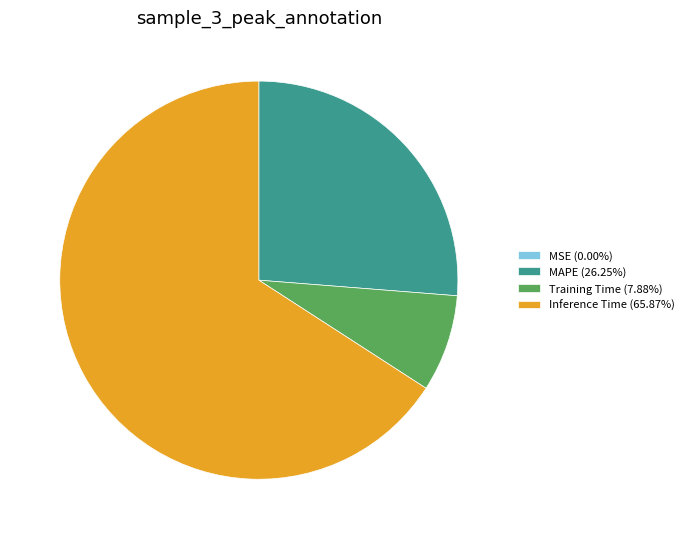

Is there any slice that represents more than half of the pie?

Yes